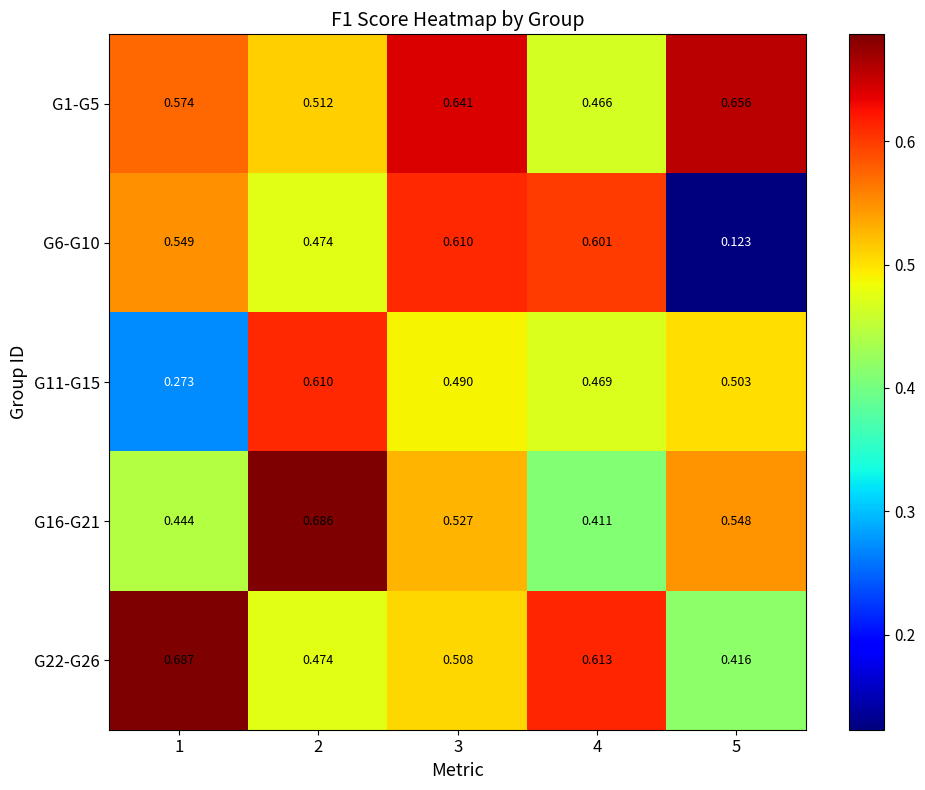

Is the value of G11-G15 at 1 greater than the value of G22-G26 at 5?

No